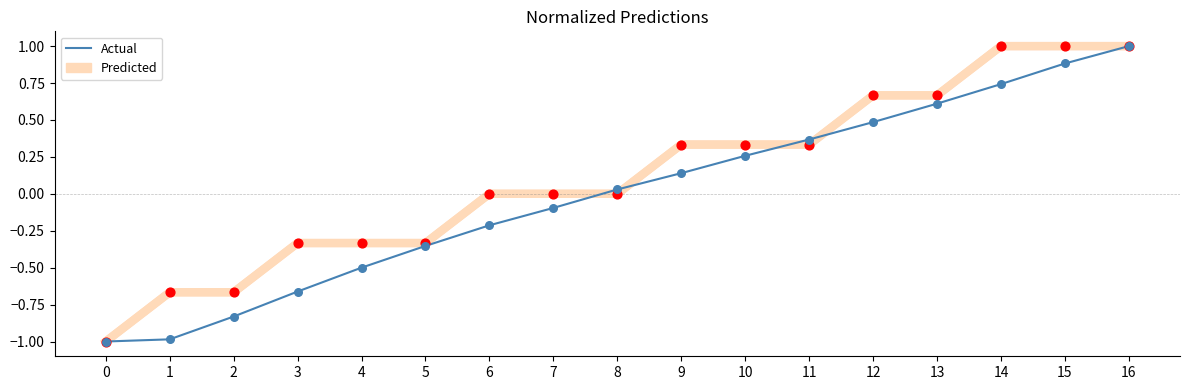

Is the value of Predicted at 12 greater than the value of Actual at 12?

Yes